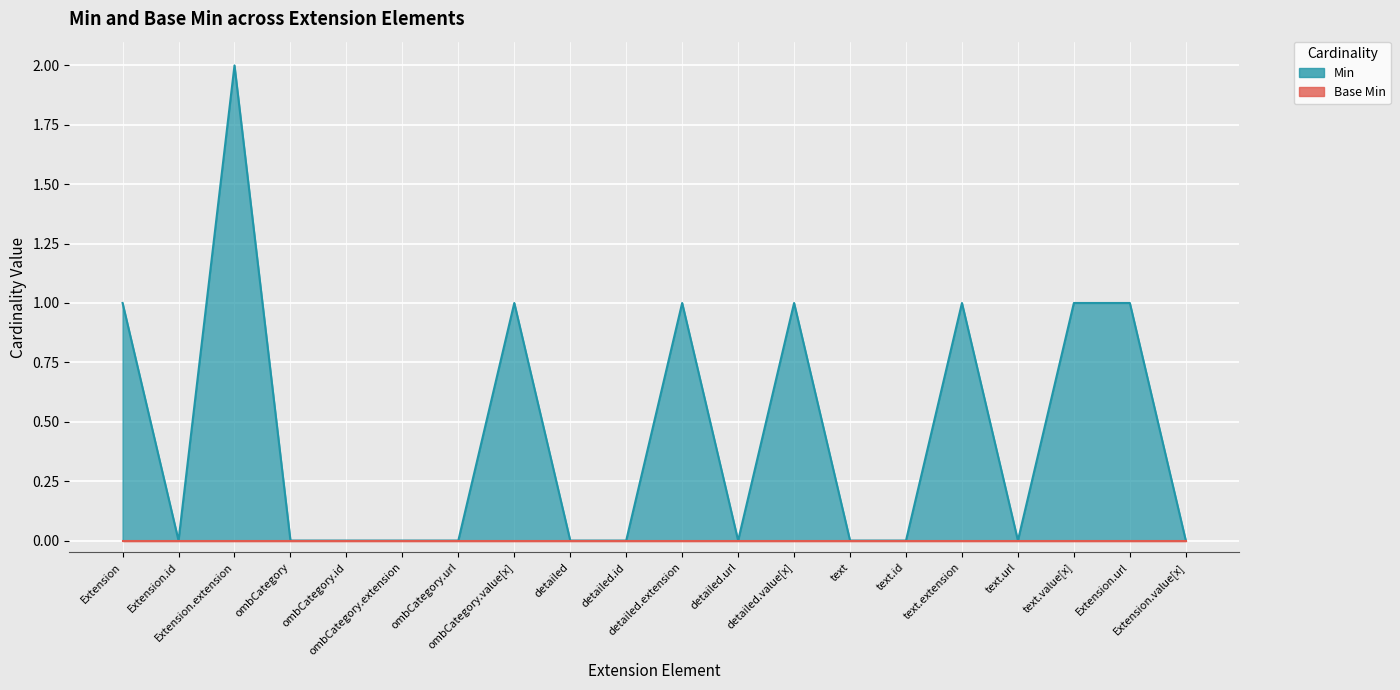

The value at text.id is -1. True or false?

False